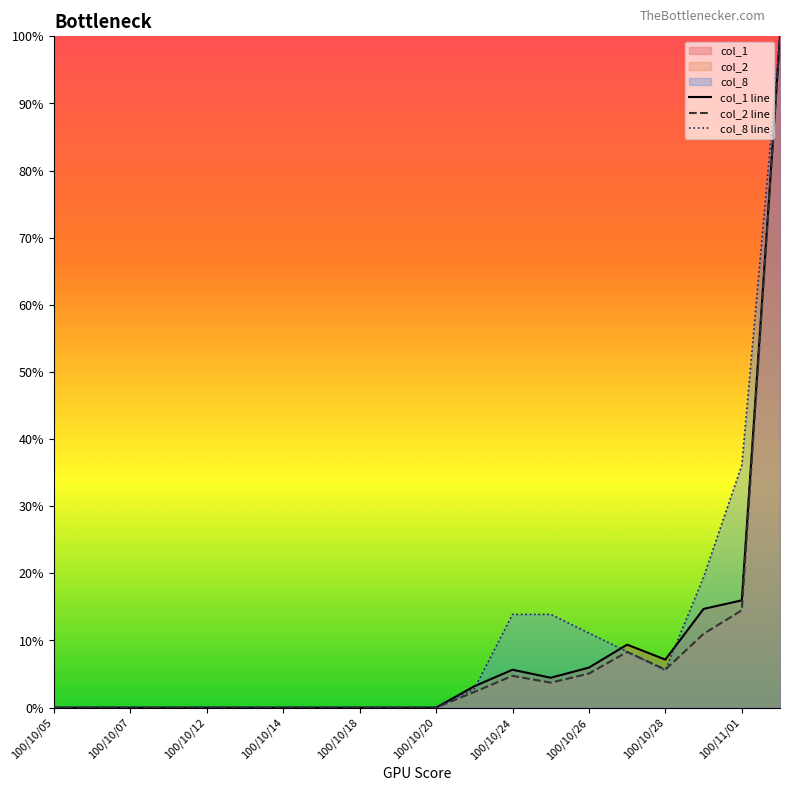

Where is the first local minimum for col_1 line?

13